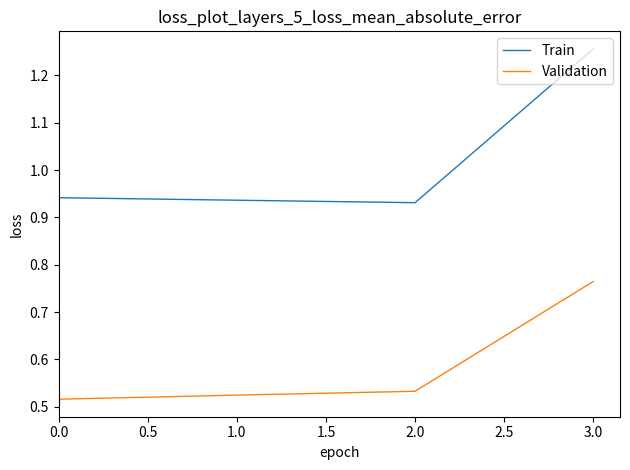

Which series has the largest total across all categories?

Train